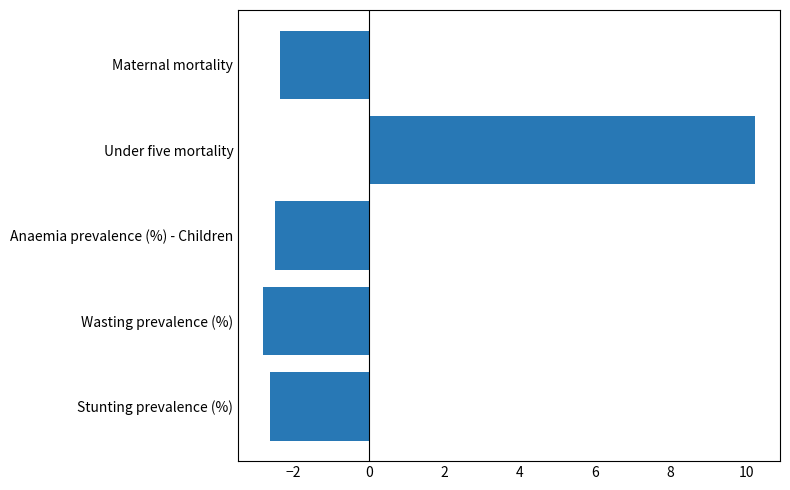

Read the value at Under five mortality.

10.2